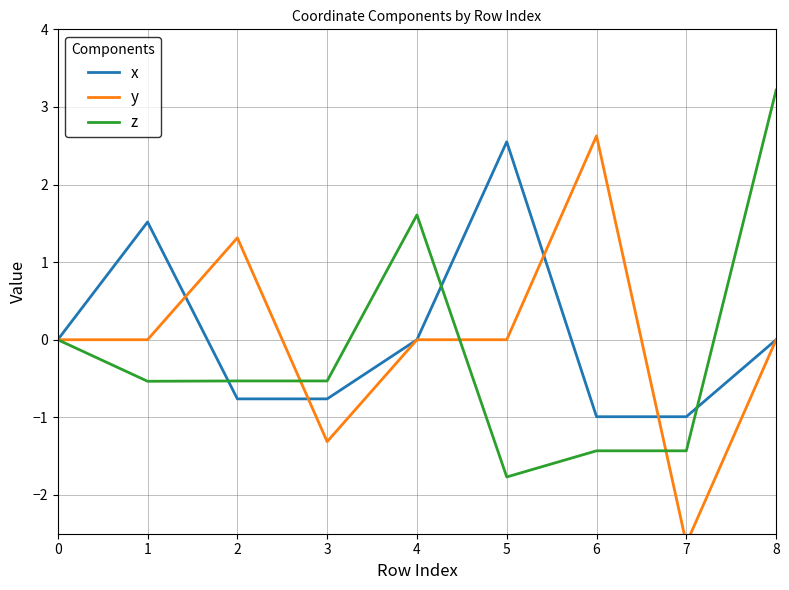

Count the number of data series in this chart.

3